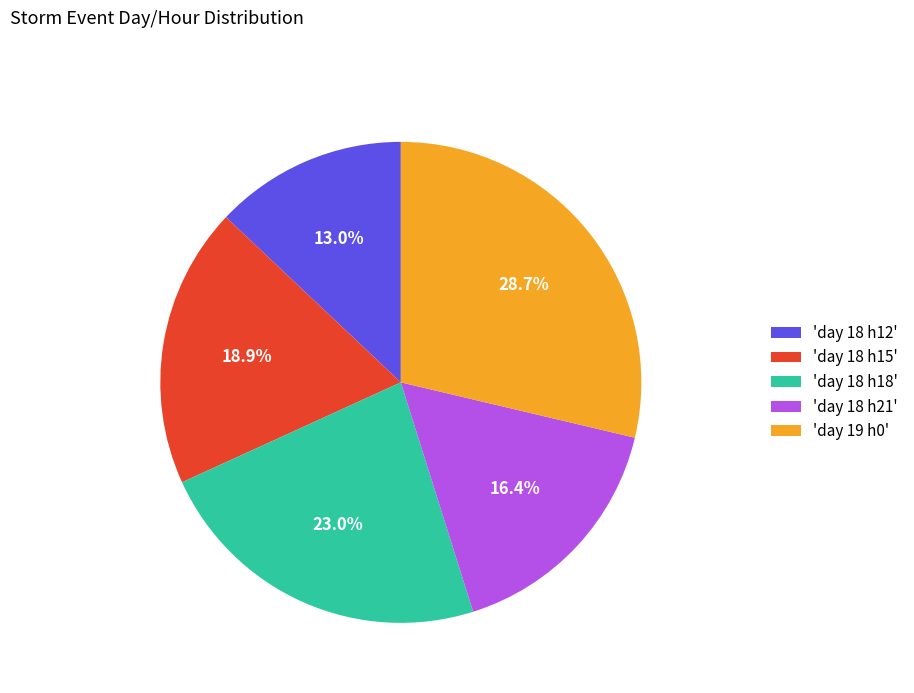

How much of the chart is everything except 'day 18 h12'?

87.0%